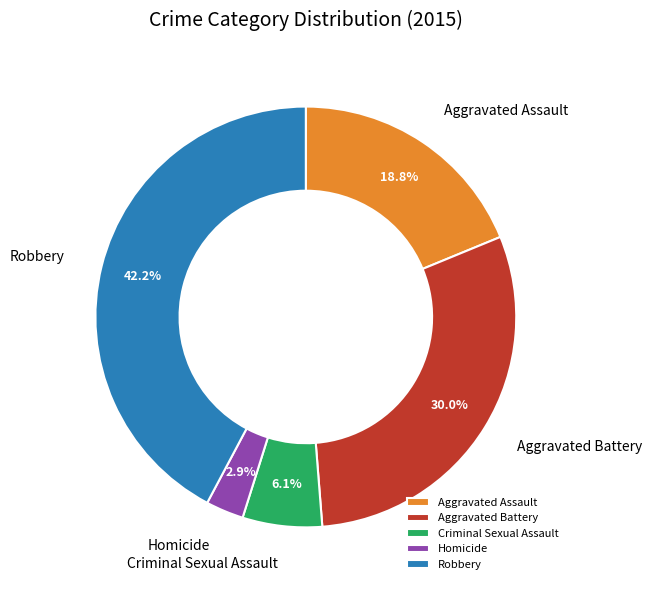

To the nearest percent, what is the average slice percentage?

20%